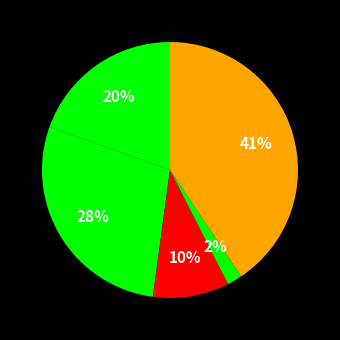

How many segments does this pie chart have?

5